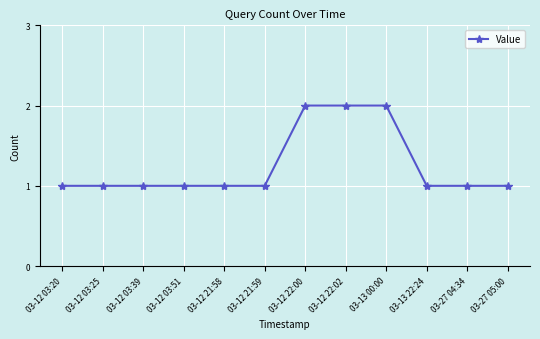

The chart shows a value of 0 at 03-12 21:58. True or false?

False